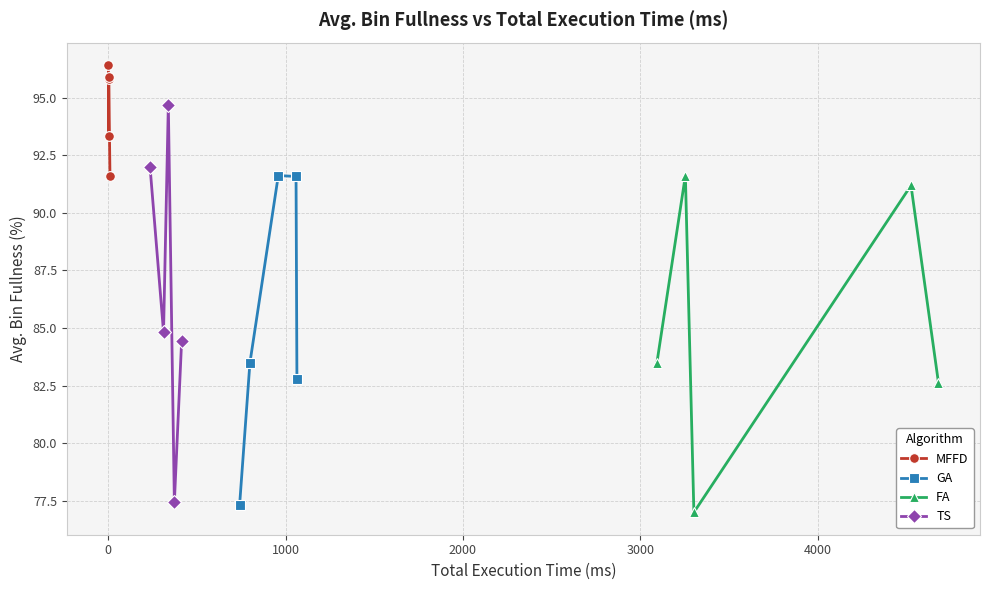

In FA, how many points are higher than both neighbors (excluding endpoints)?

2